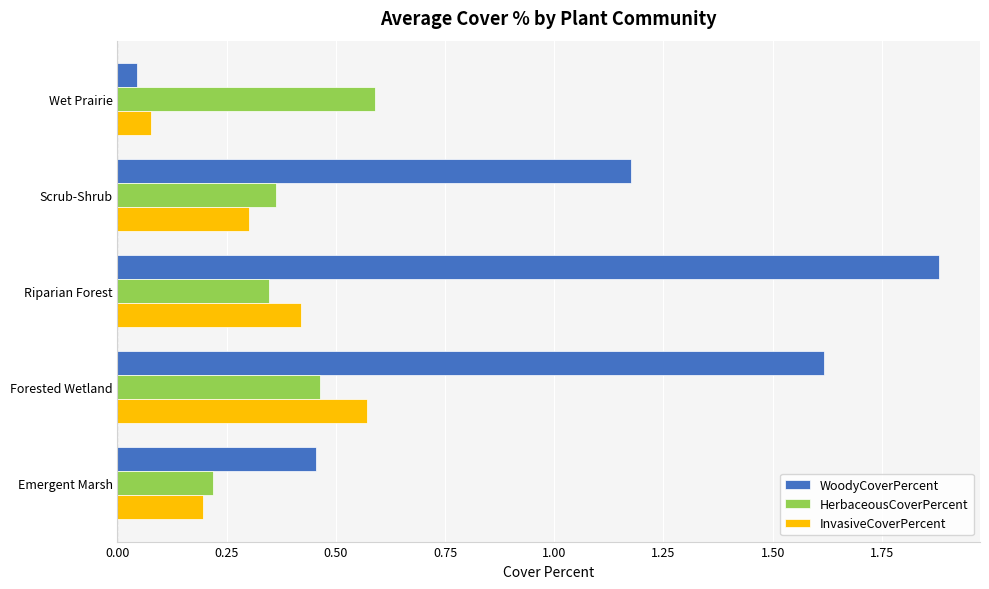

At which label is InvasiveCoverPercent closest to 0?

Wet Prairie